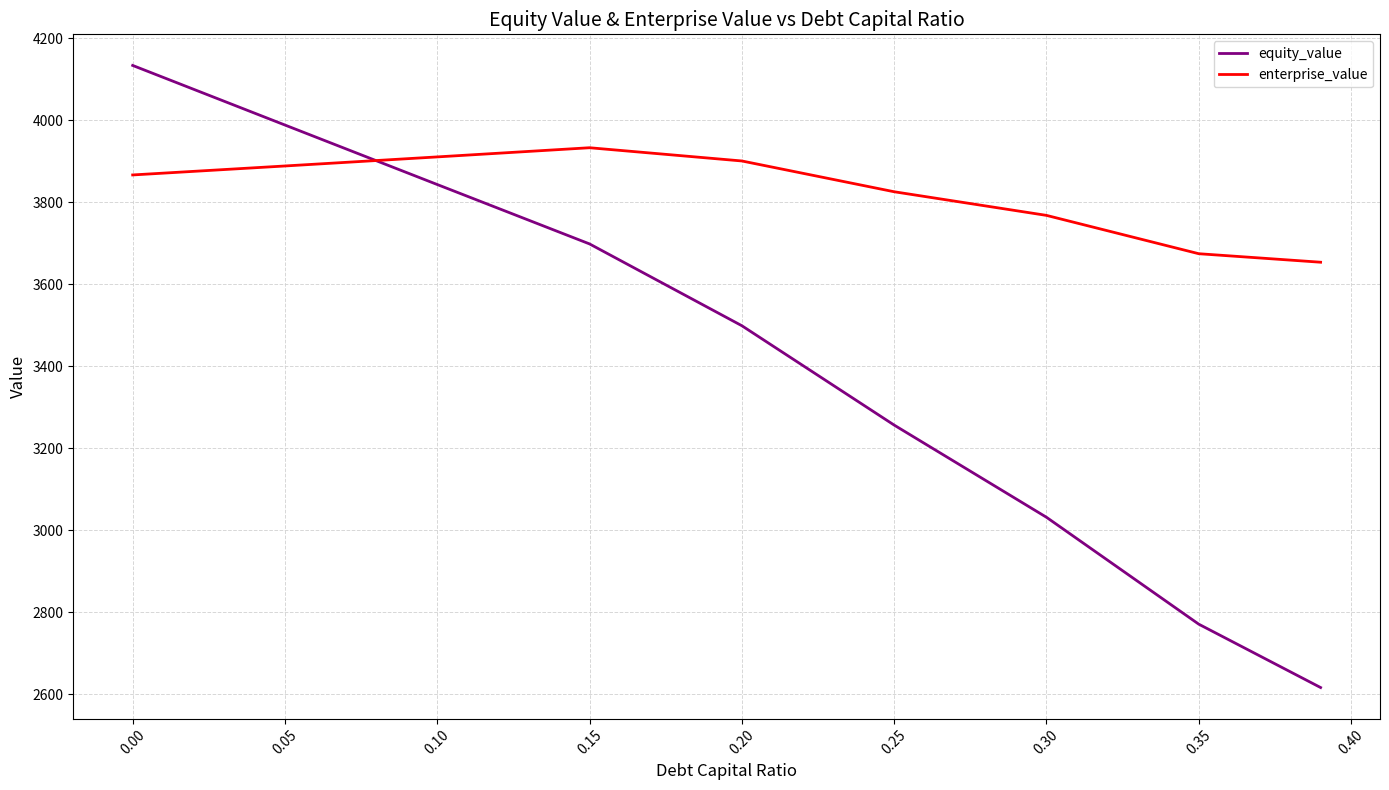

What is the smallest value displayed?

2616.9